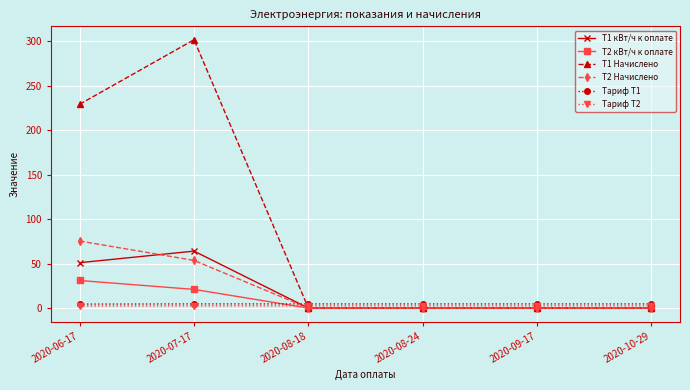

Which series changed the most between 2020-06-17 and 2020-10-29?

Т1 Начислено